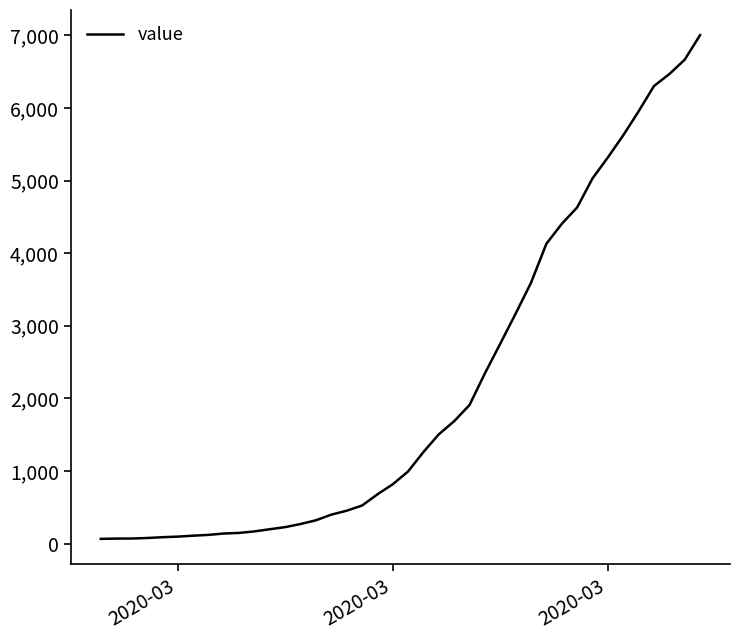

What is the difference between the maximum and minimum values?

6940